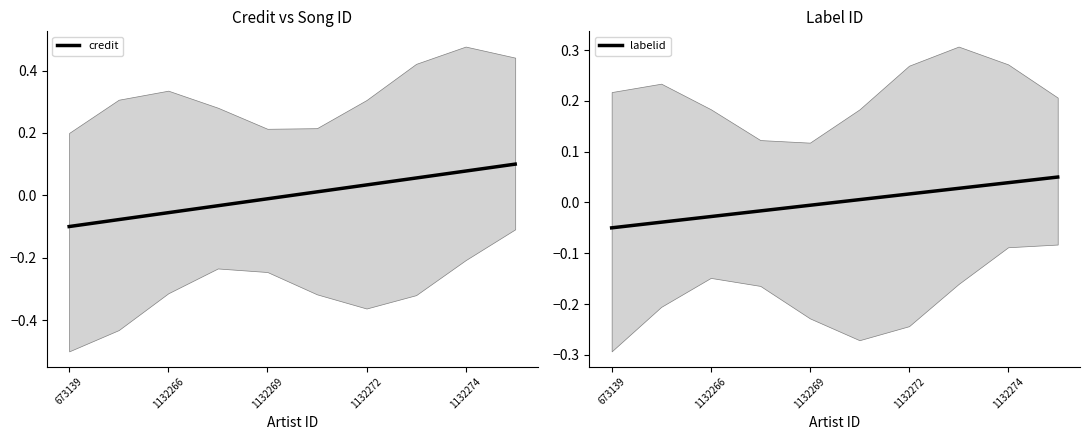

Which category has the lowest value in the credit series?

673139